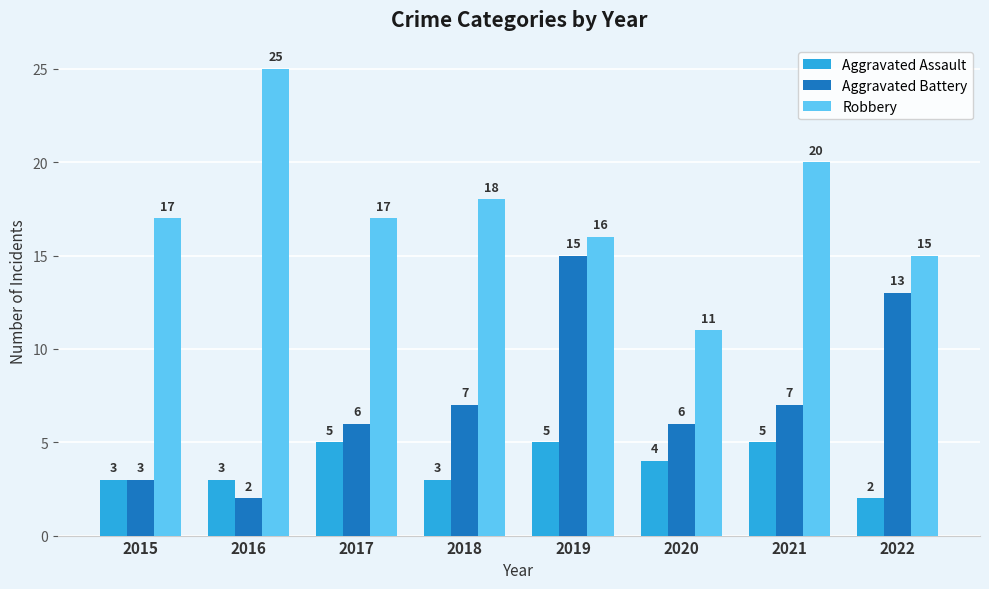

What is the spread (max minus min) of values at 2021?

15